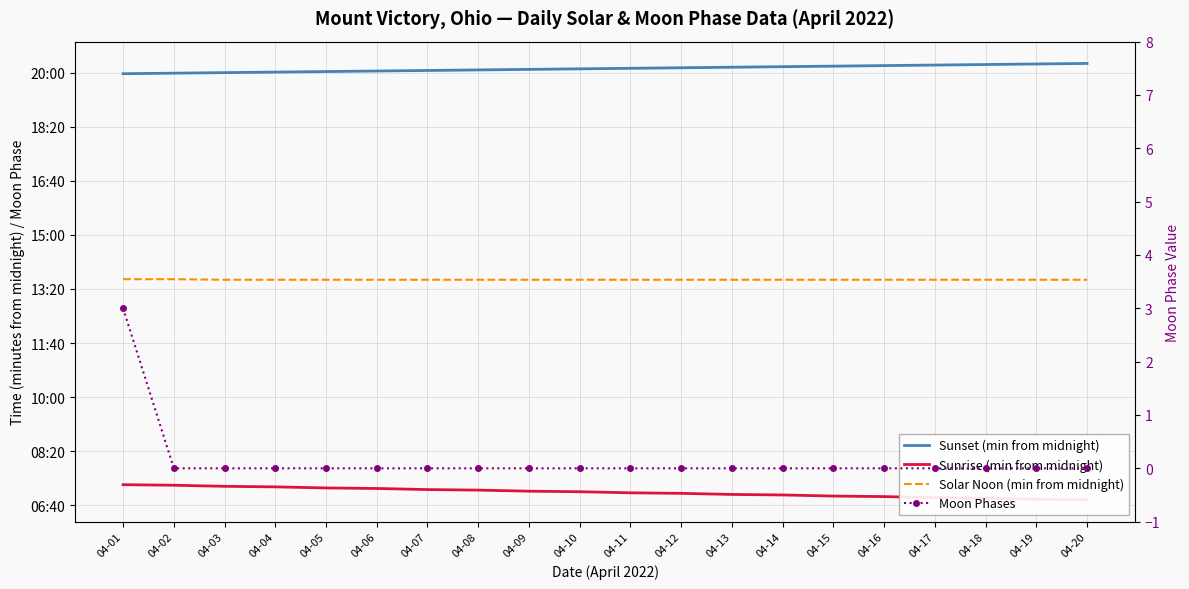

How many data points does each series have?

20